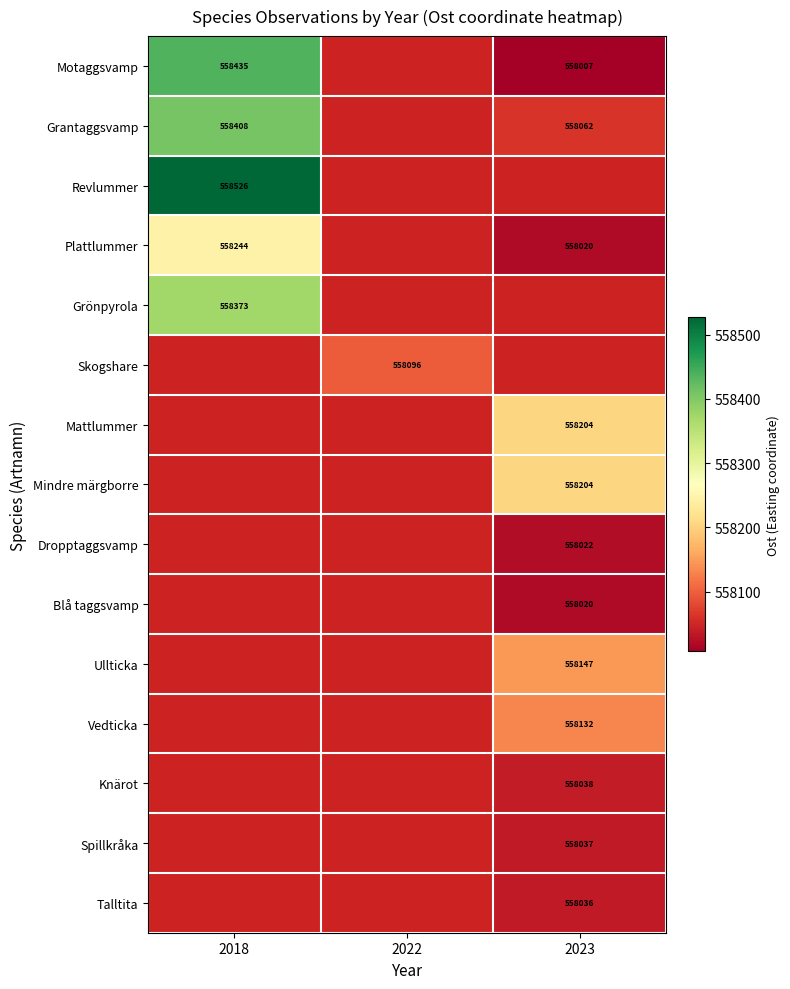

What is the greatest value displayed?

558526.7